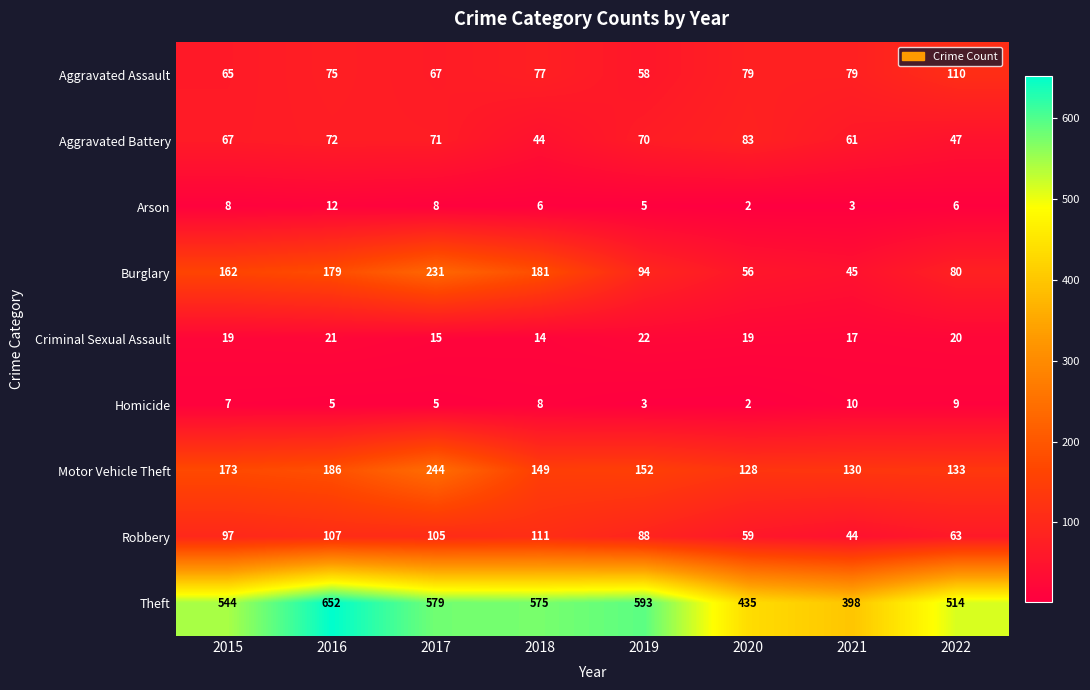

Which category has the highest value across all series?

2016